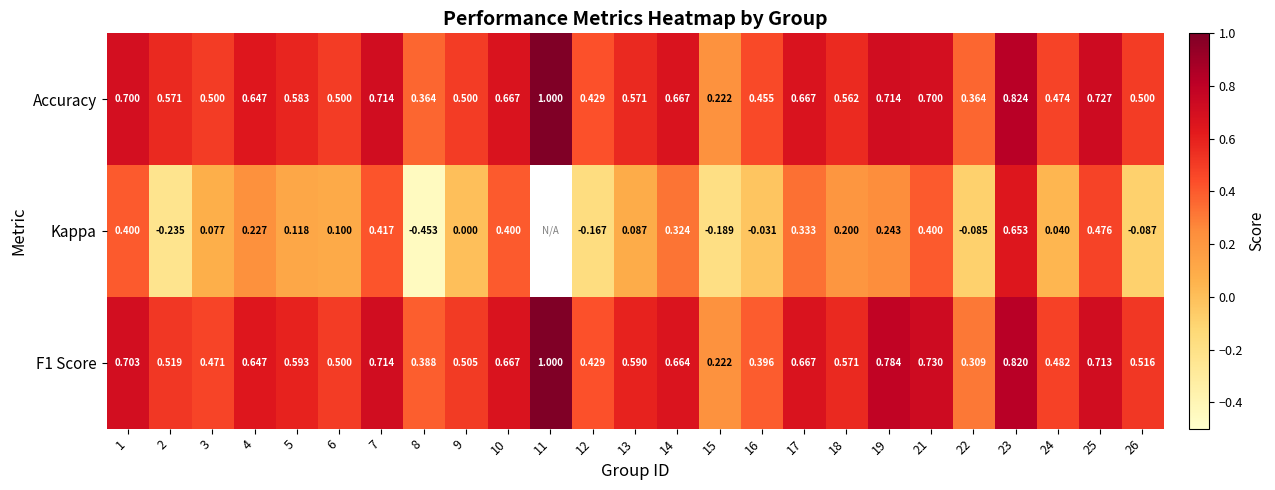

Which category has the highest value in the F1 Score series?

11